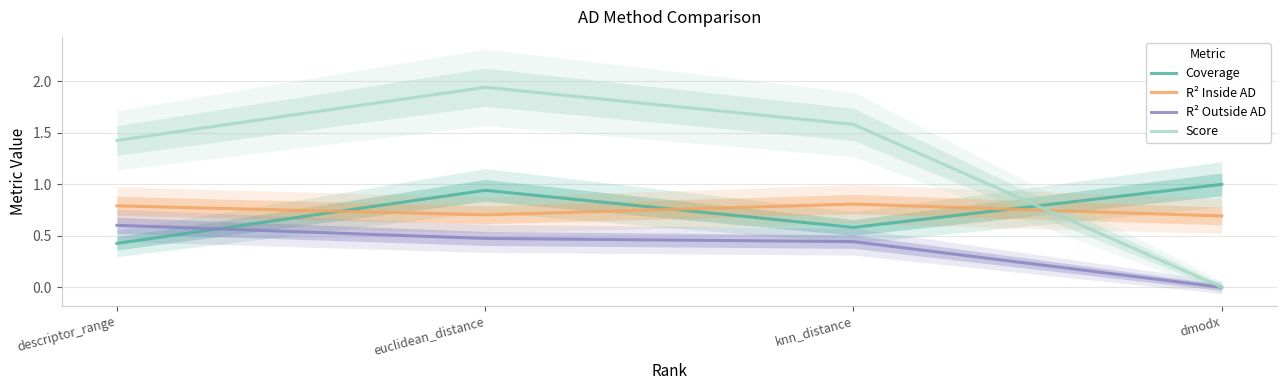

How many values in the R² Outside AD series exceed 0?

3